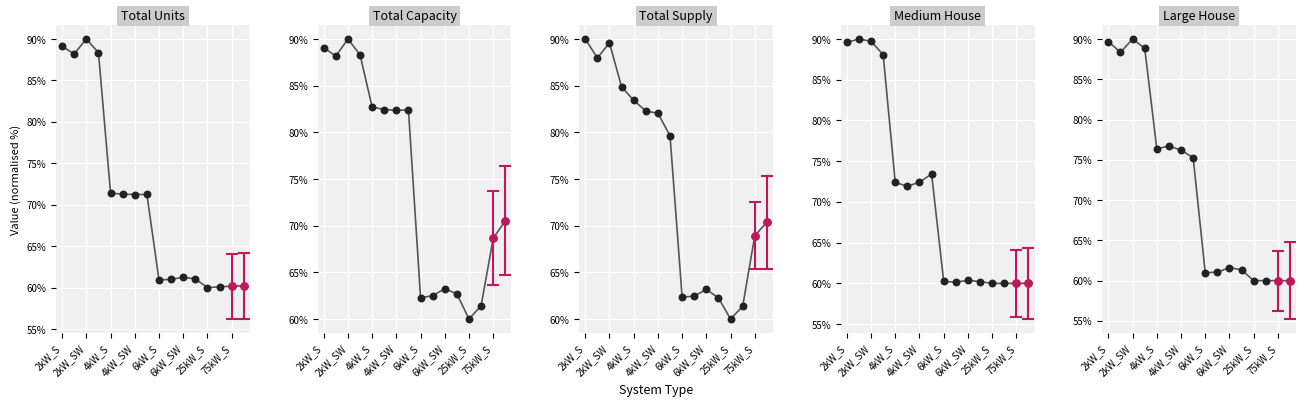

What is the total value across all series at 25kW_S?

300.0